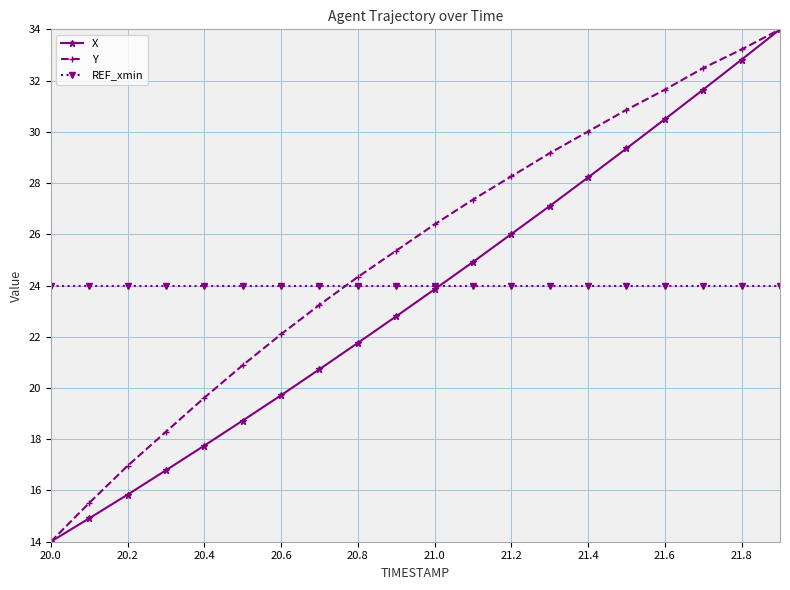

What is the value of the Y point at the 11th from the left?

26.4